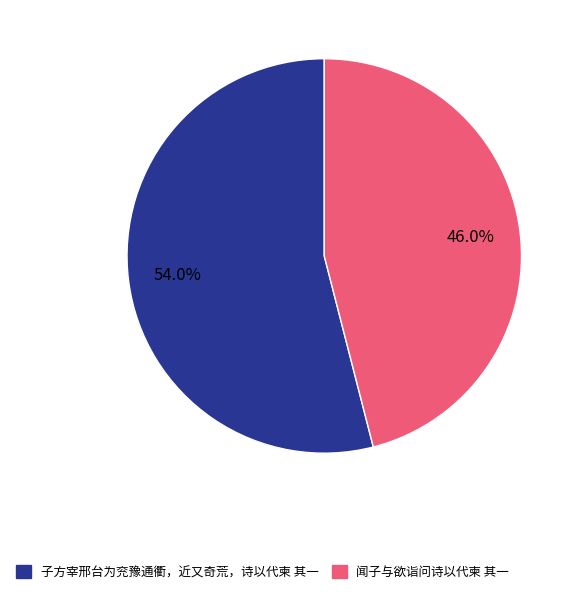

How many segments does this pie chart have?

2